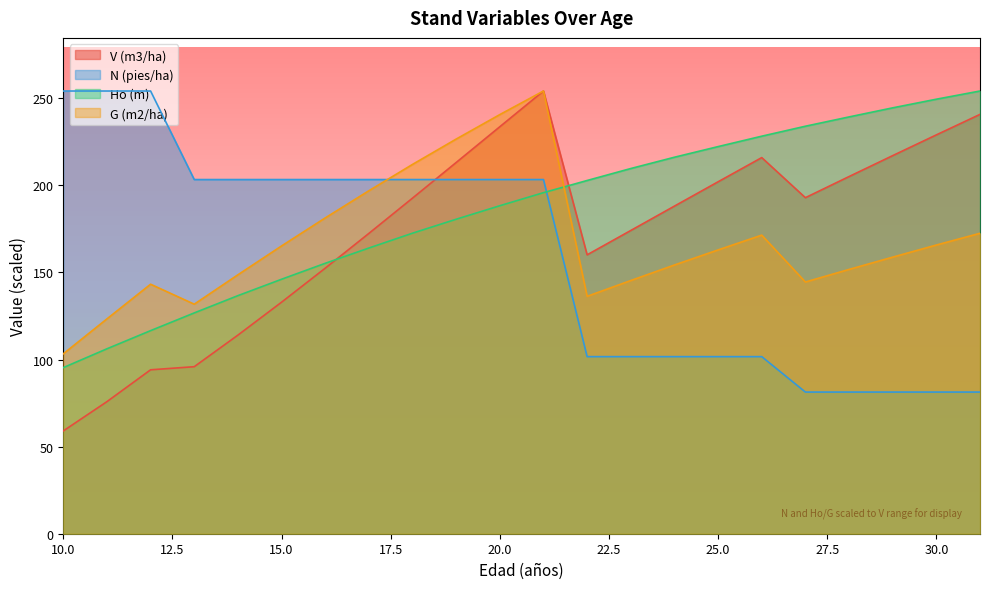

Reading left to right, list all the values displayed in this chart.

V (m3/ha): 10=59.0	11=75.8	12=94.1	13=95.9	14=114.0	15=132.9	16=152.4	17=172.4	18=192.6	19=213.1	20=233.6	21=254.1	22=160.1	23=174.1	24=188.1	25=202.0	26=215.9	27=192.9	28=205.0	29=217.0	30=228.9	31=240.7
N (pies/ha): 10=254.1	11=254.1	12=254.1	13=203.3	14=203.3	15=203.3	16=203.3	17=203.3	18=203.3	19=203.3	20=203.3	21=203.3	22=101.6	23=101.6	24=101.6	25=101.6	26=101.6	27=81.3	28=81.3	29=81.3	30=81.3	31=81.3
Ho (m): 10=95.3	11=106.1	12=116.6	13=126.7	14=136.7	15=146.1	16=155.2	17=164.0	18=172.5	19=180.5	20=188.3	21=195.8	22=202.8	23=209.6	24=216.1	25=222.2	26=228.2	27=233.9	28=239.2	29=244.4	30=249.4	31=254.1
G (m2/ha): 10=103.3	11=123.3	12=143.2	13=131.8	14=148.6	15=165.2	16=181.3	17=196.9	18=212.0	19=226.5	20=240.6	21=254.1	22=136.3	23=145.3	24=154.2	25=162.9	26=171.4	27=144.5	28=151.7	29=158.8	30=165.7	31=172.4